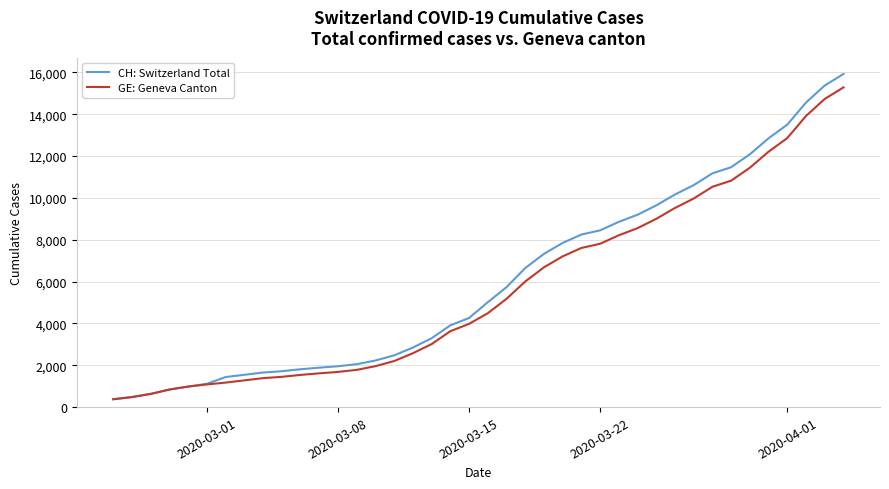

Which series has the widest spread of values?

CH: Switzerland Total